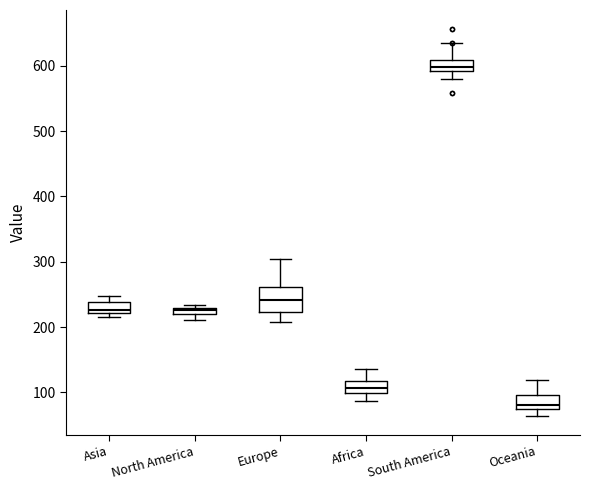

Where does the lower whisker of the box for Africa end on the y-axis? The values are not printed on the chart, so give them approximately, as read against the axis.

90